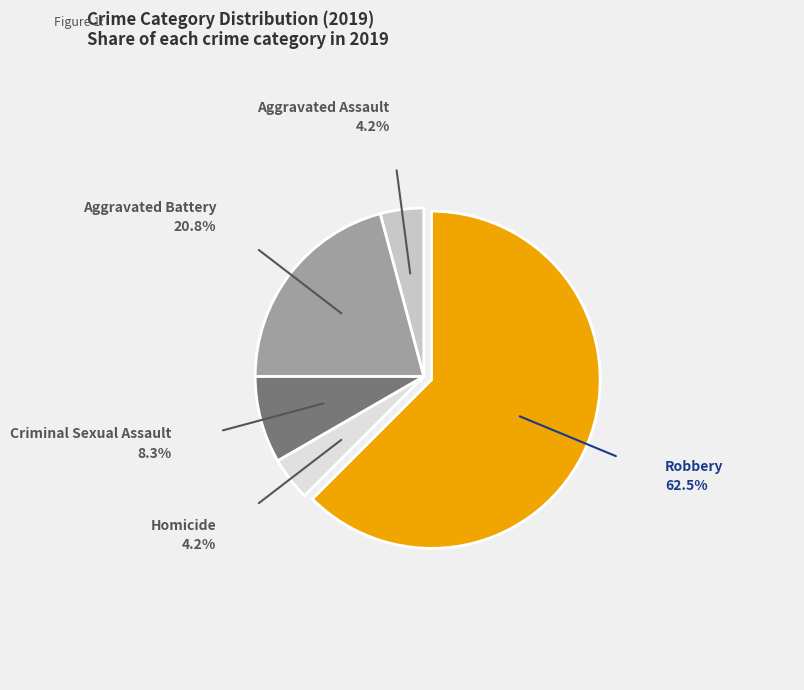

To the nearest percent, what is the average slice percentage?

20%